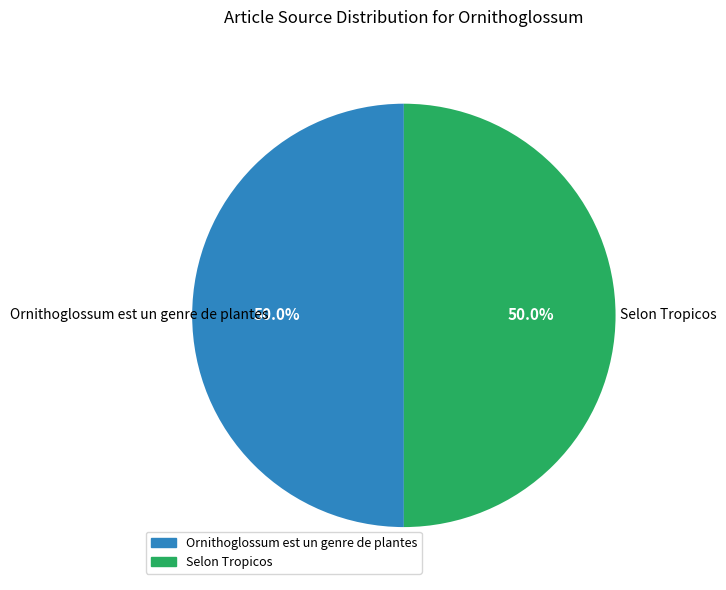

What is the ratio of the value at Selon Tropicos to the value at Ornithoglossum est un genre de plantes?

1.0